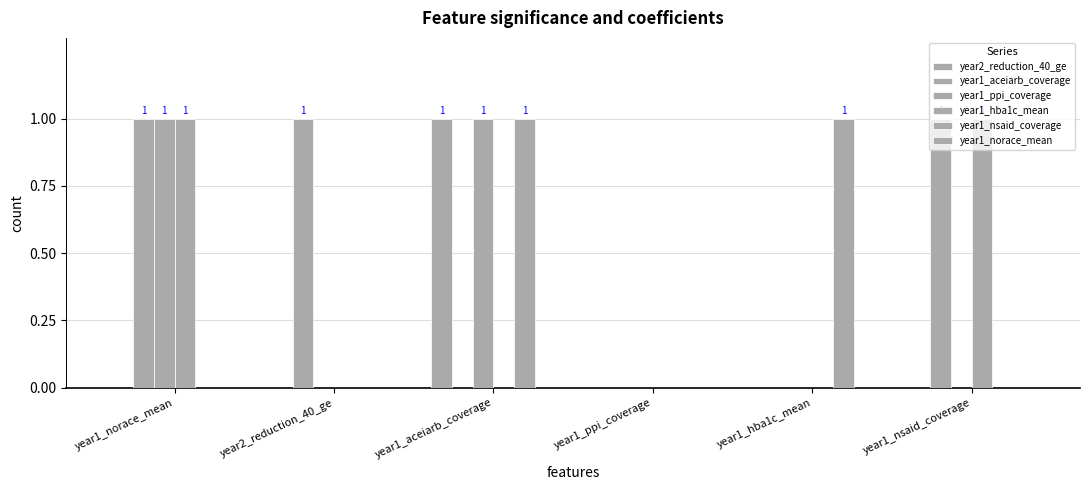

How many groups of bars are there?

6